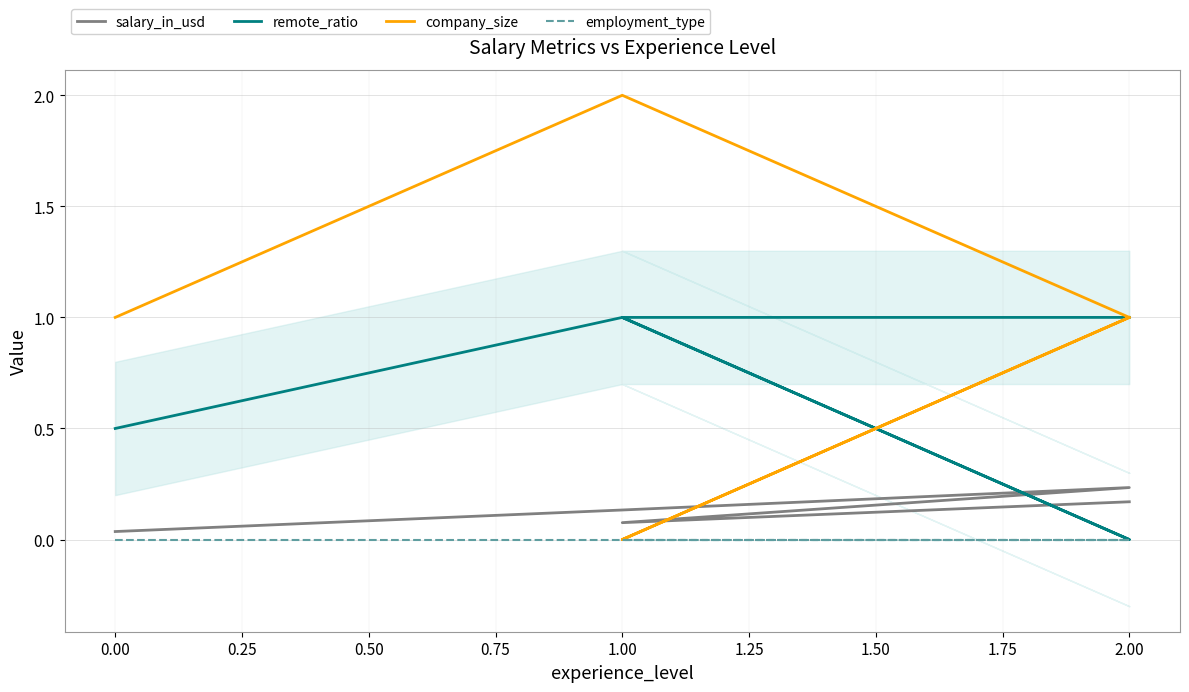

At 0.00, list the series in order from smallest to largest.

employment_type, salary_in_usd, remote_ratio, company_size